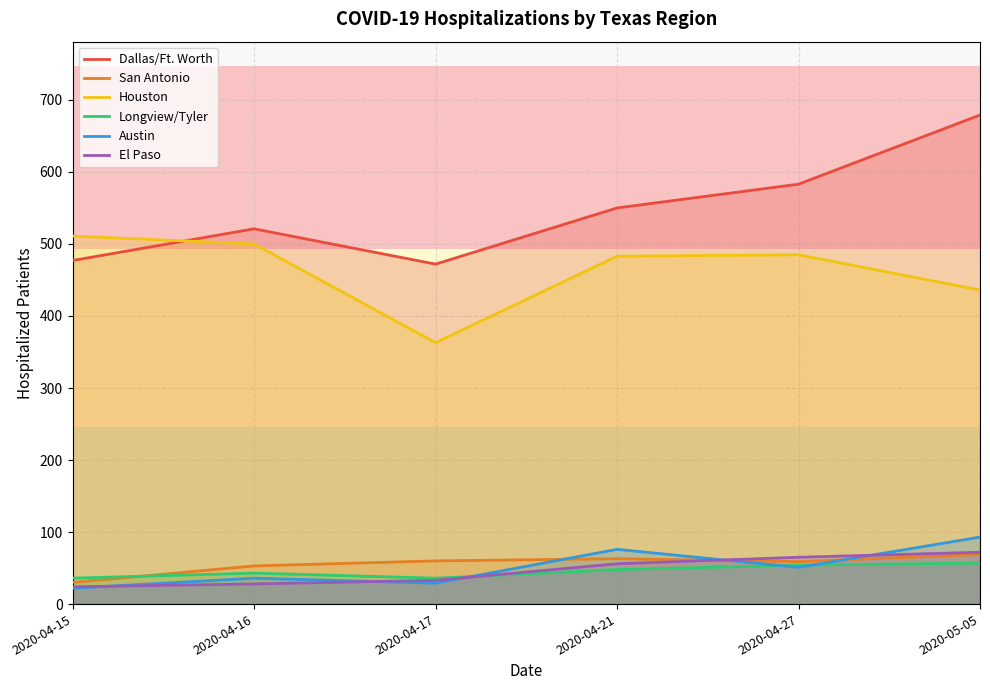

Reading left to right, list all the values displayed in this chart.

Dallas/Ft. Worth: 477	521	472	550	583	679
San Antonio: 30	53	60	63	59	69
Houston: 511	500	363	483	485	436
Longview/Tyler: 36	43	36	48	54	57
Austin: 22	36	29	76	51	93
El Paso: 24	28	33	56	65	72